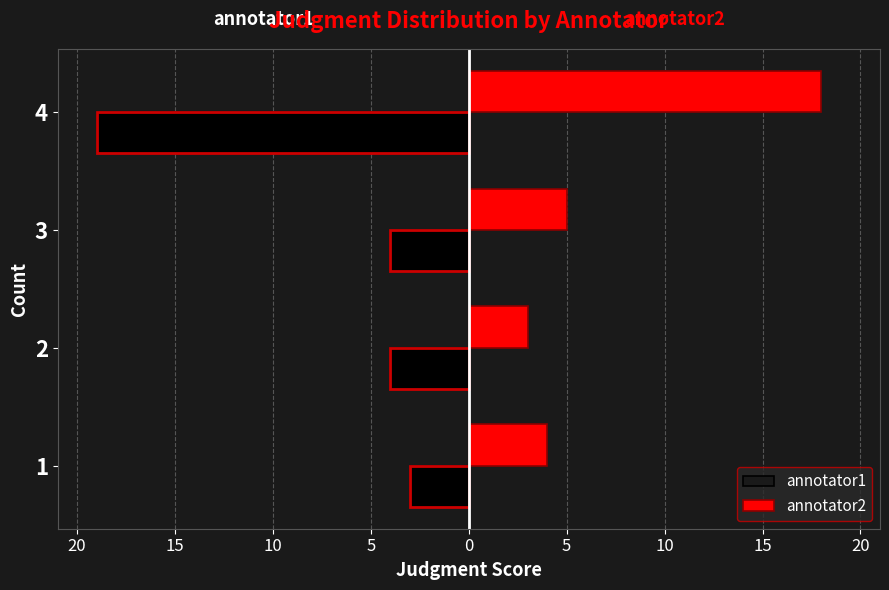

At 3, list the series in order from largest to smallest.

annotator2, annotator1